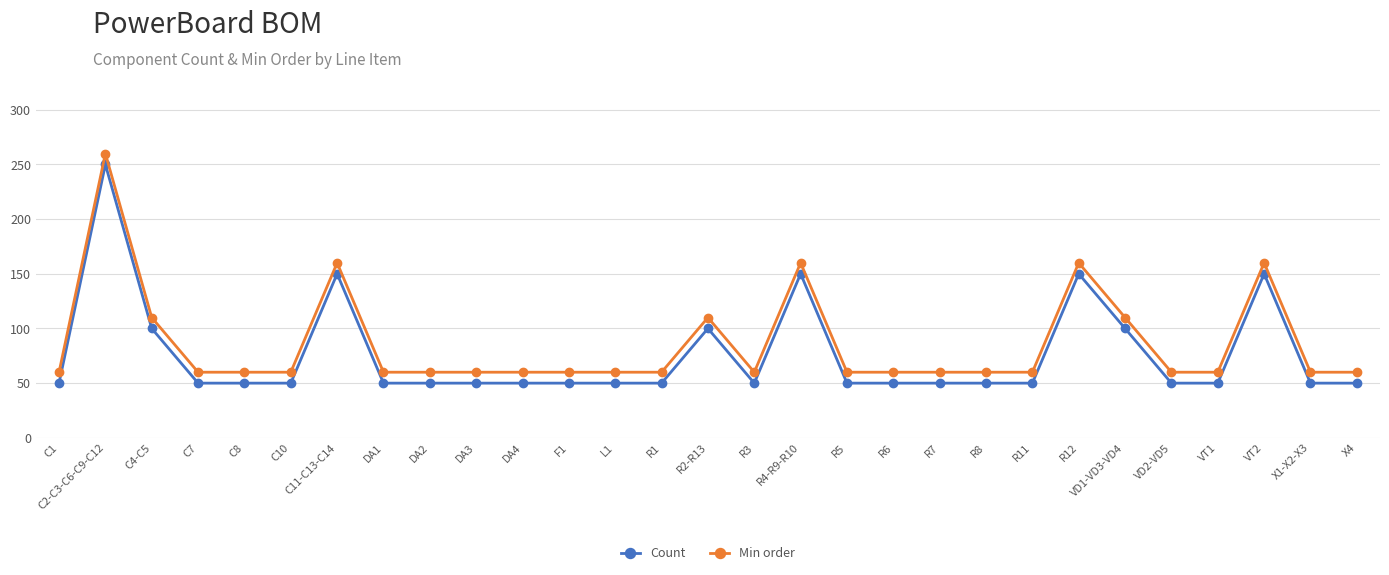

What is the difference between the highest and lowest values at R11?

10